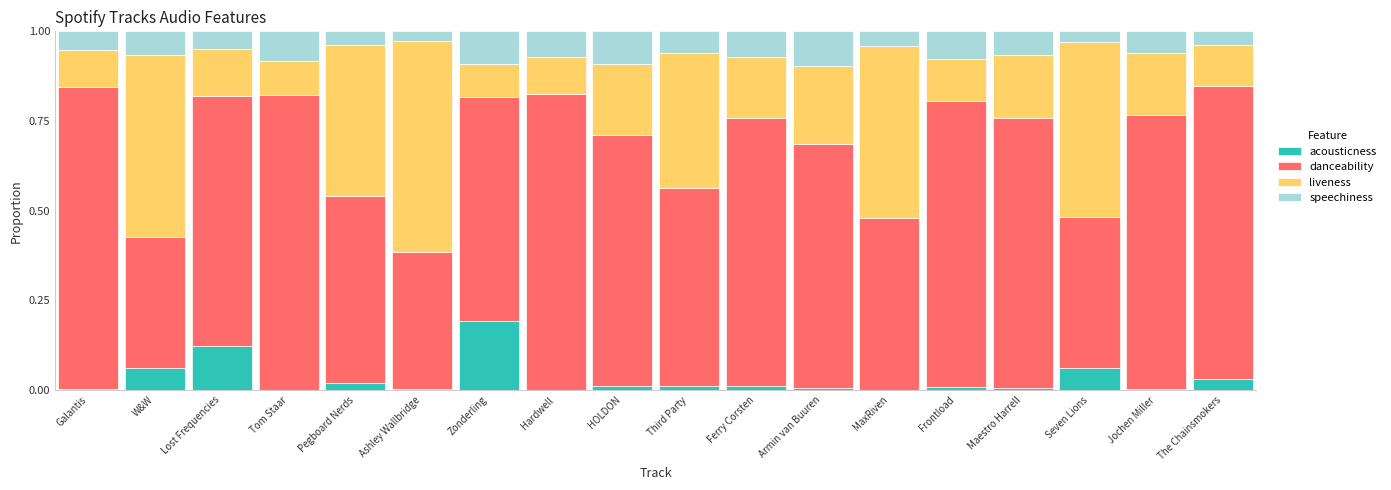

How many data points does each series have?

18